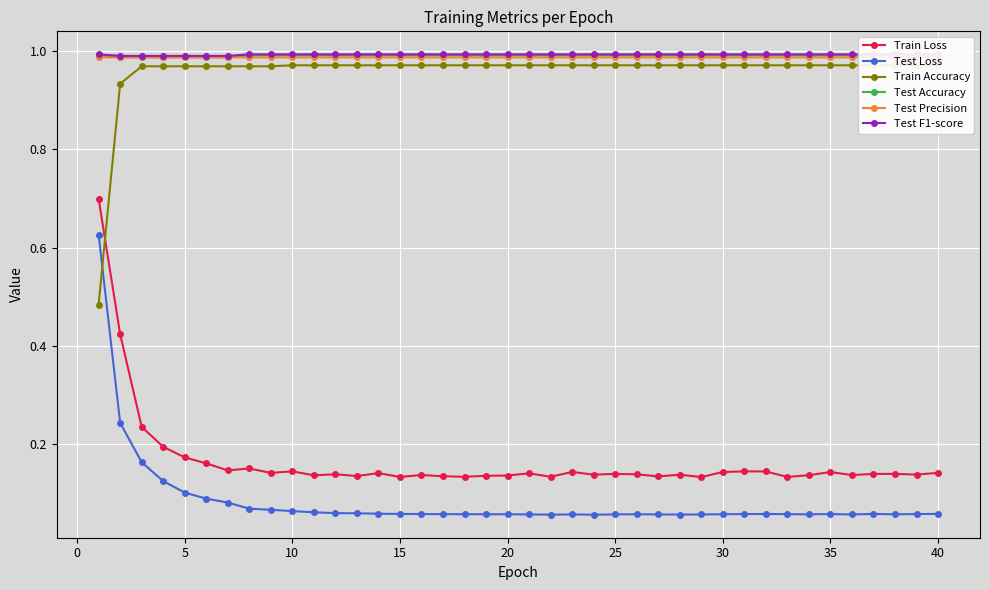

What is the greatest value displayed?

1.0